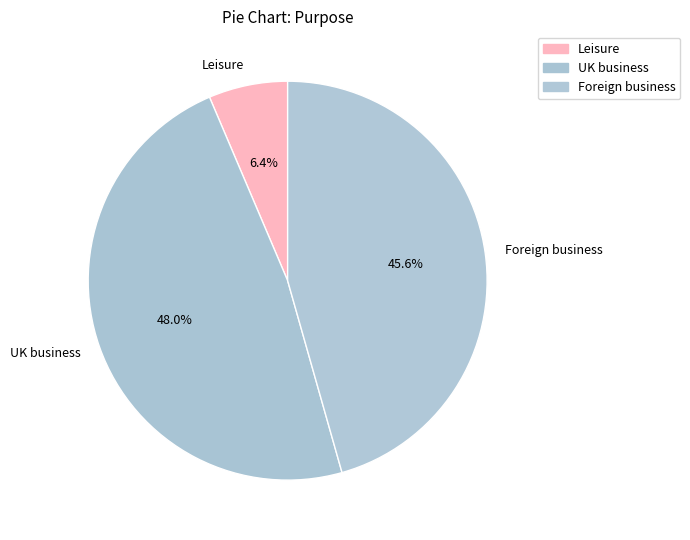

To the nearest percent, what is the average slice percentage?

33%